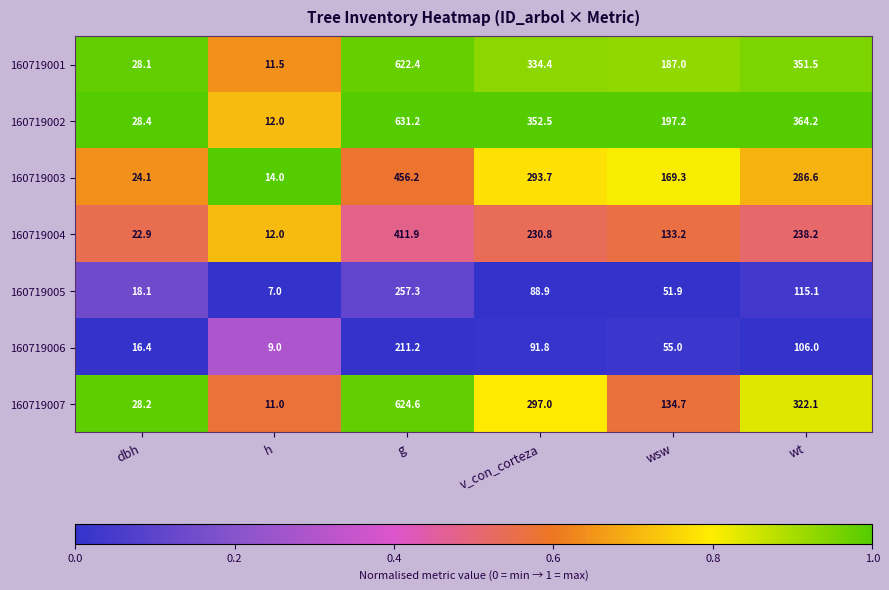

Which category has the highest value across all series?

g